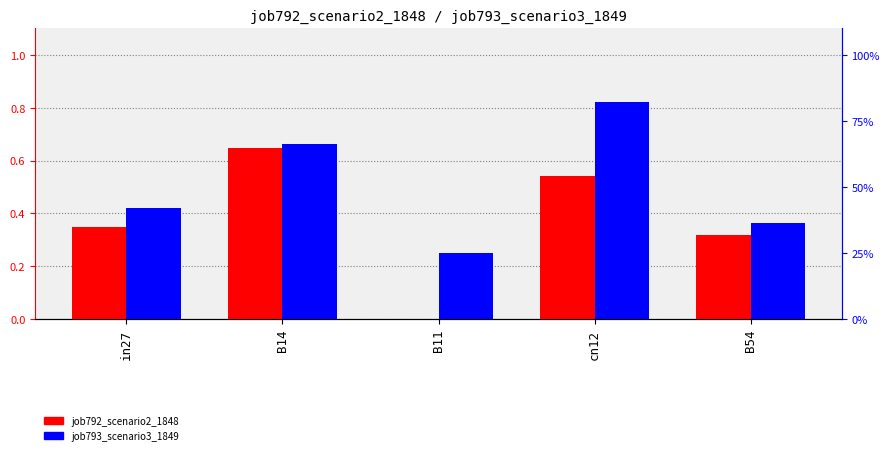

Count the job792_scenario2_1848 values in the range 0 to 1.

5